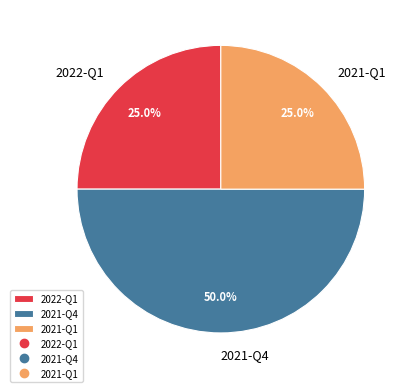

What is the total percentage of 2021-Q1 and 2022-Q1?

50.0%